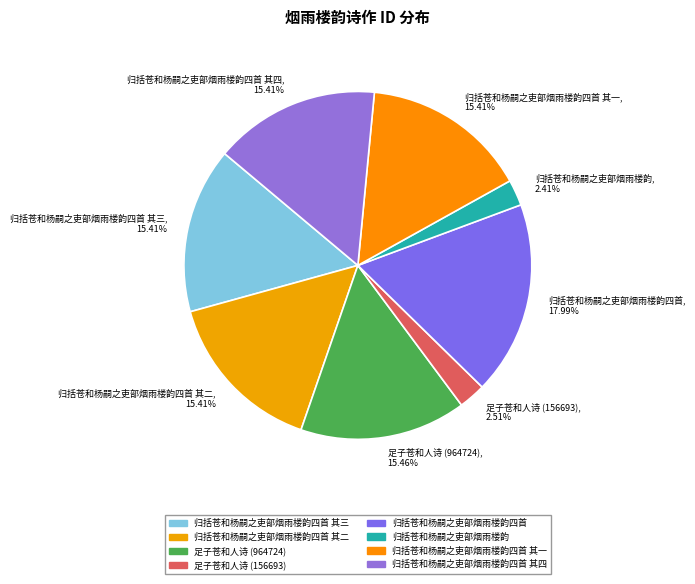

To the nearest percent, what is the difference between the largest and smallest slice percentages?

16%